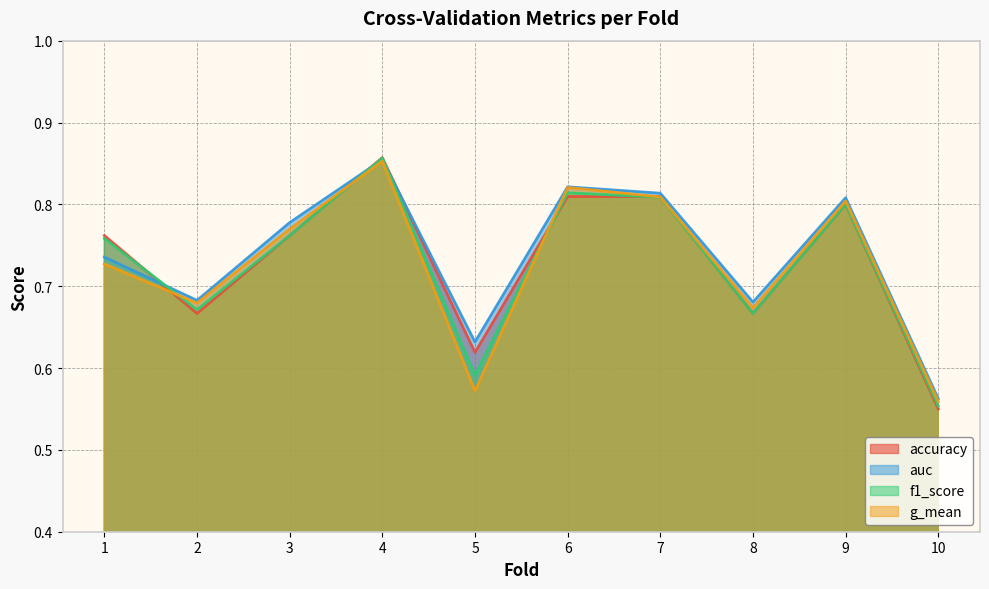

What is the total value across all series at 3?

3.1